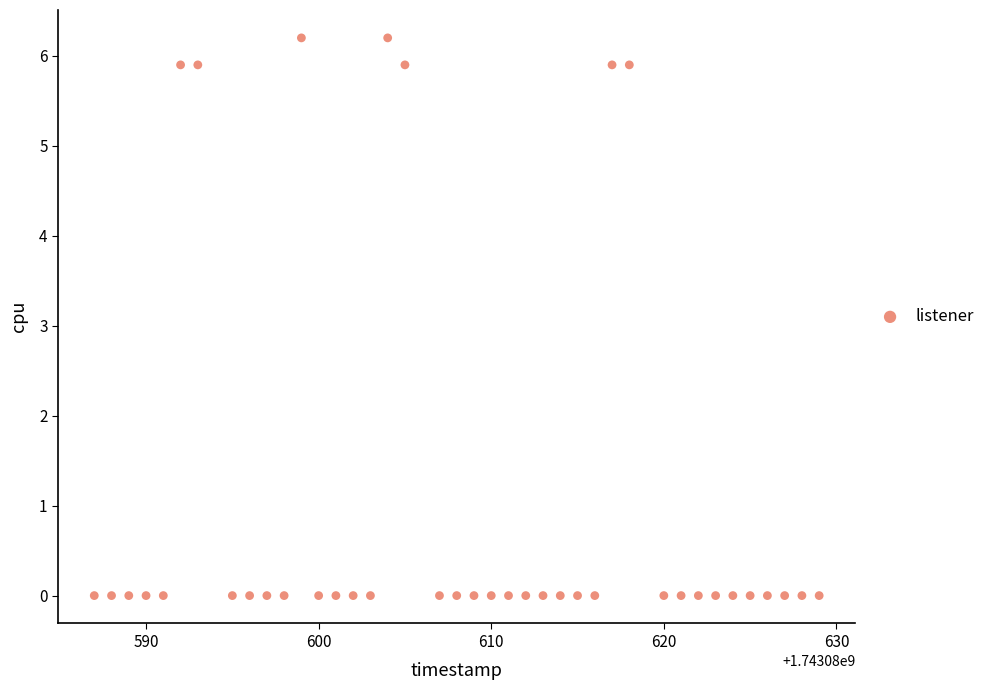

What is the range of X values (max minus min)?

42.0